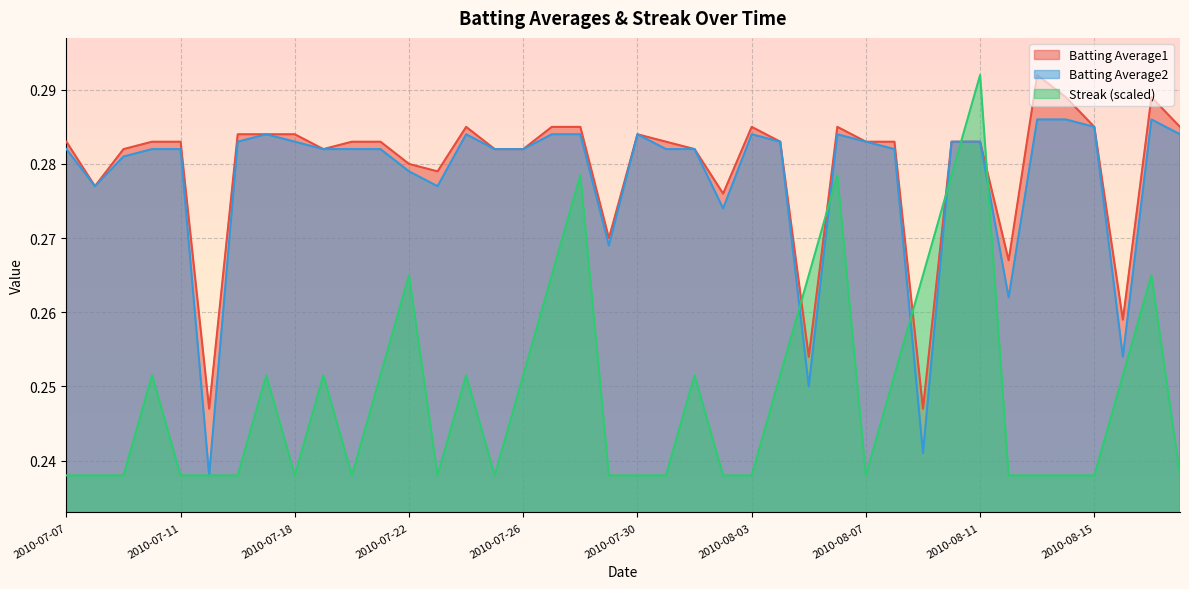

Is the value of Streak at 2010-07-10 greater than the value of Batting Average1 at 2010-08-17?

No